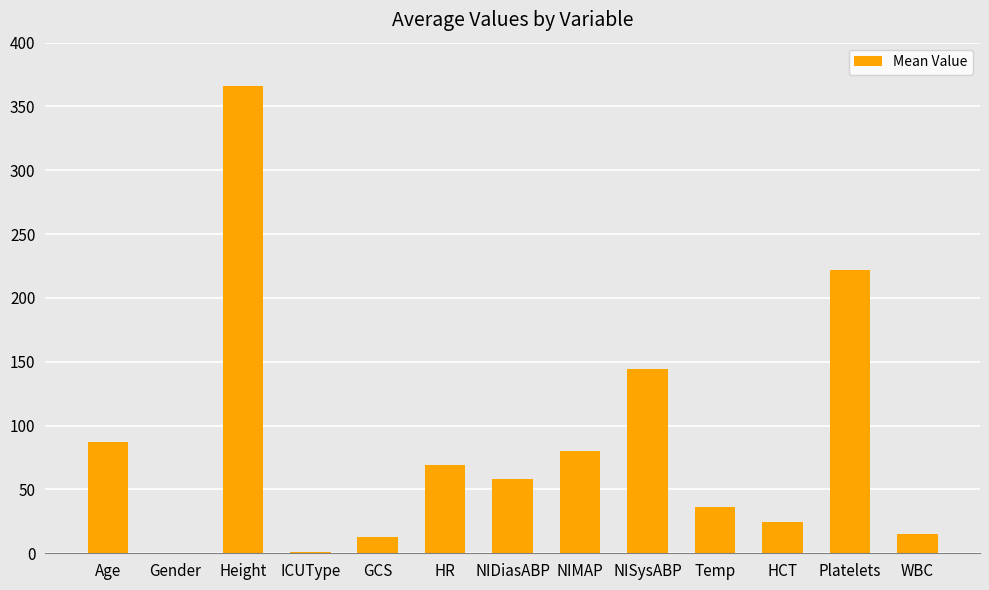

Where is the data nearest to the value 182?

NISysABP